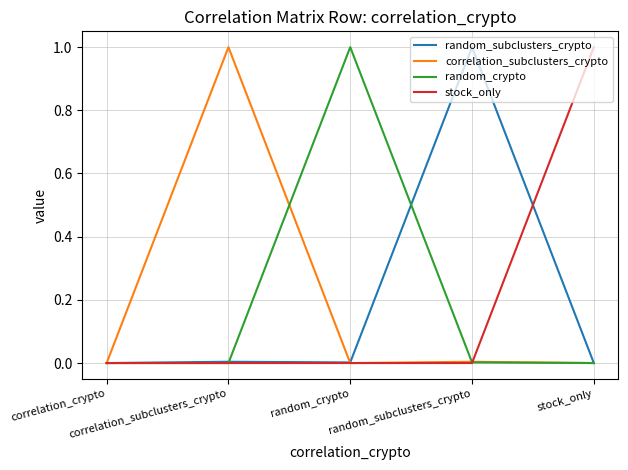

What is the greatest value displayed?

1.0